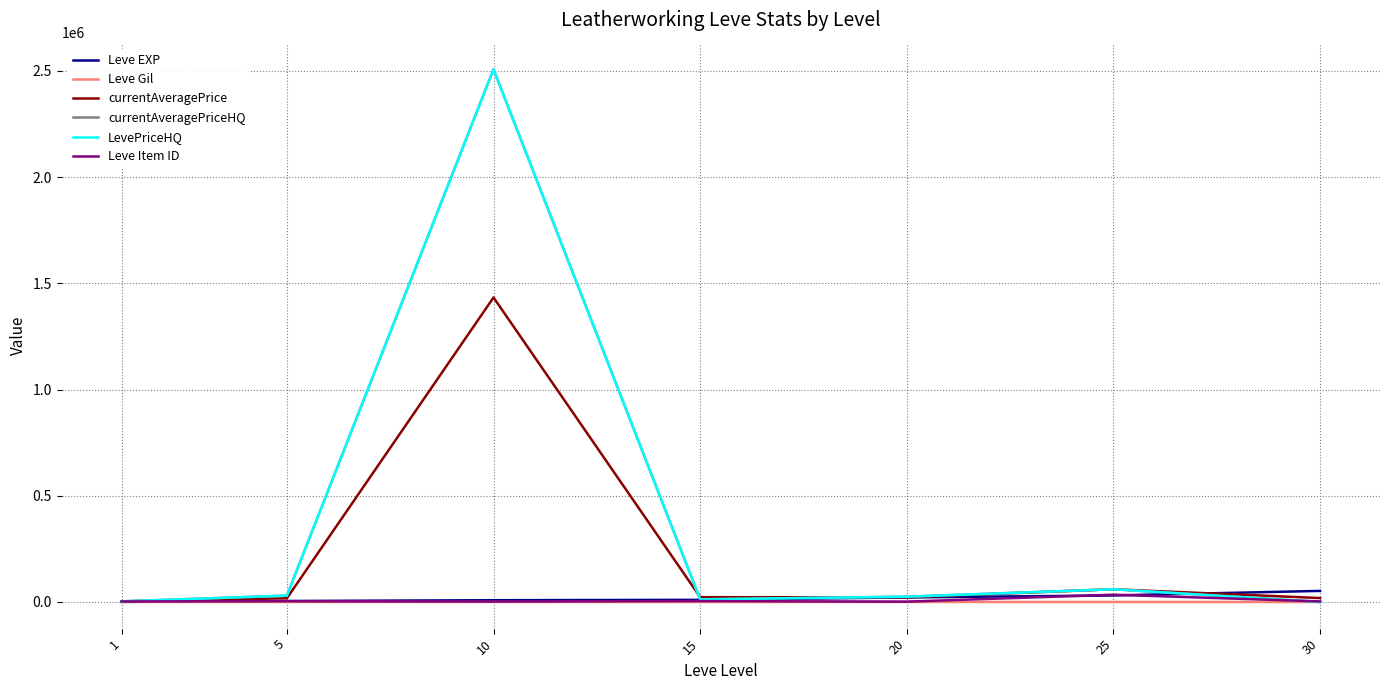

Is this an area chart (filled region under the line)?

No